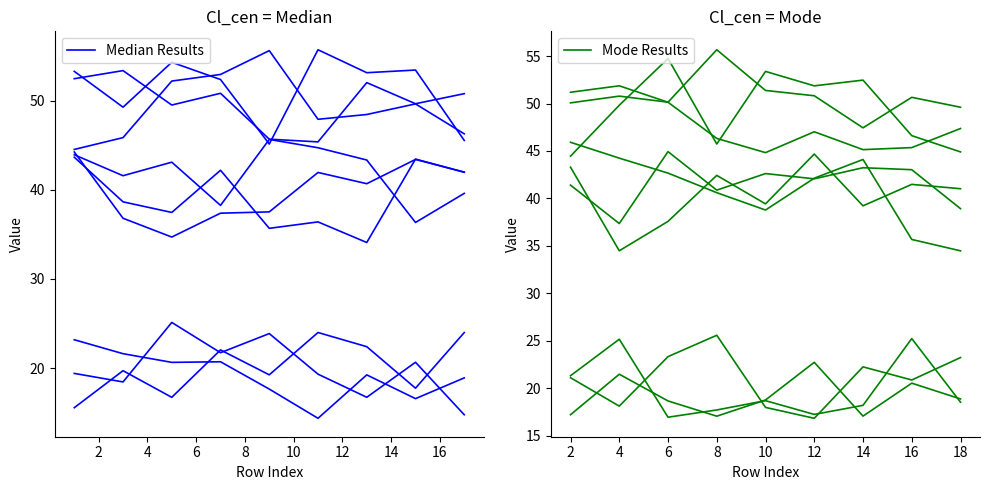

What is the difference between the second highest and minimum values in the Median Results series?

9.2